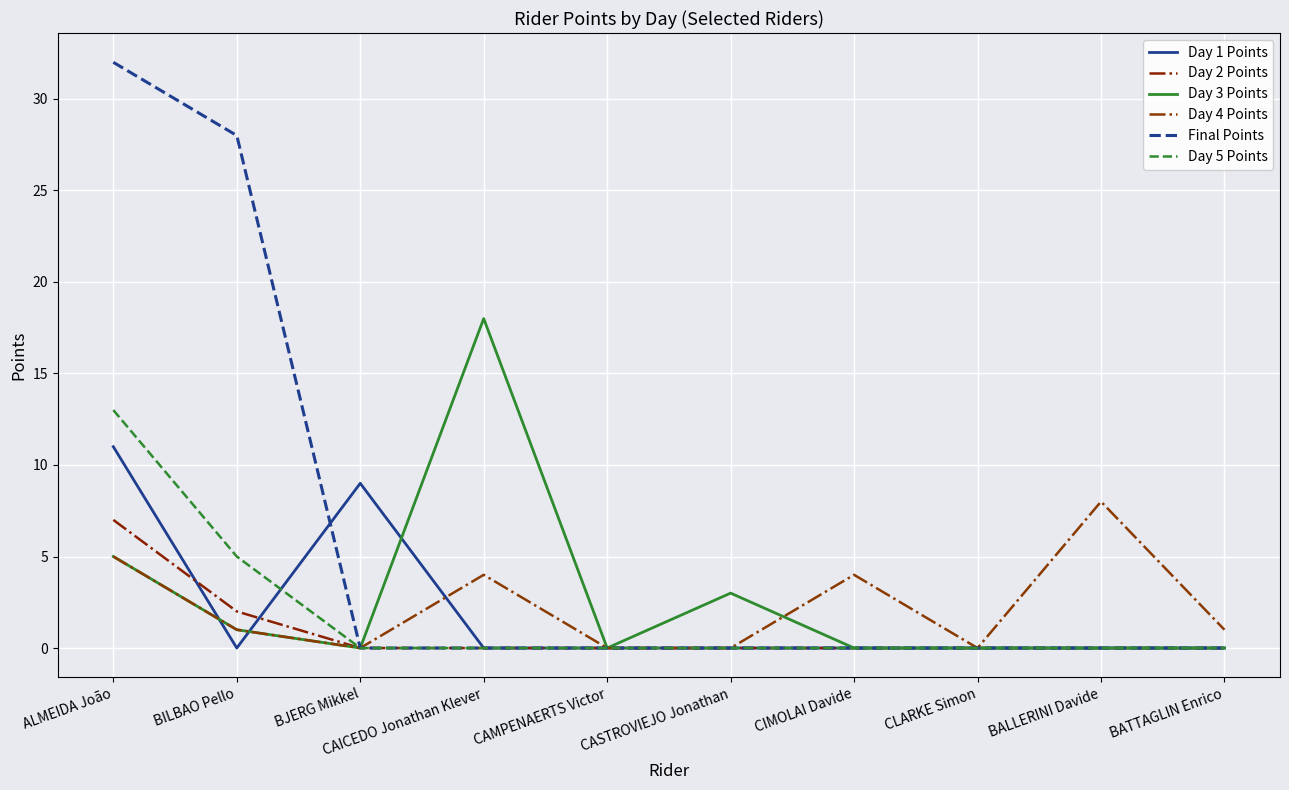

Where is the first local minimum for Day 3 Points?

BJERG Mikkel